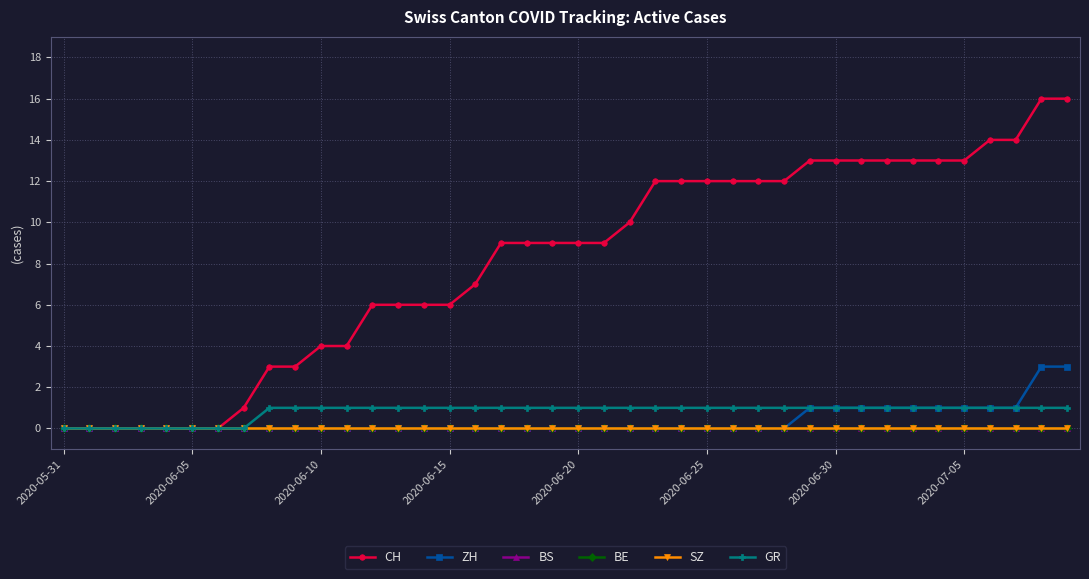

Where is BE nearest to the value 0?

2020-05-31